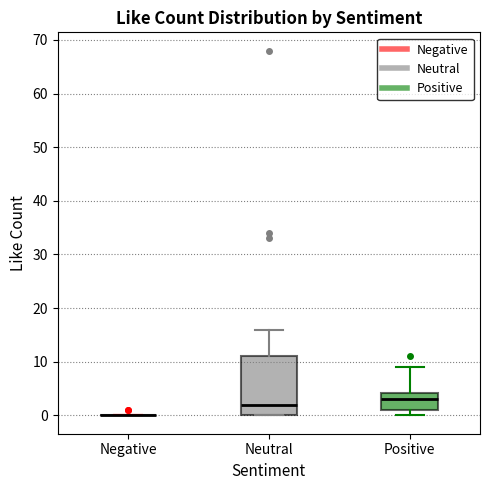

Comparing the boxes themselves (not the whiskers), which one is the tallest?

Neutral